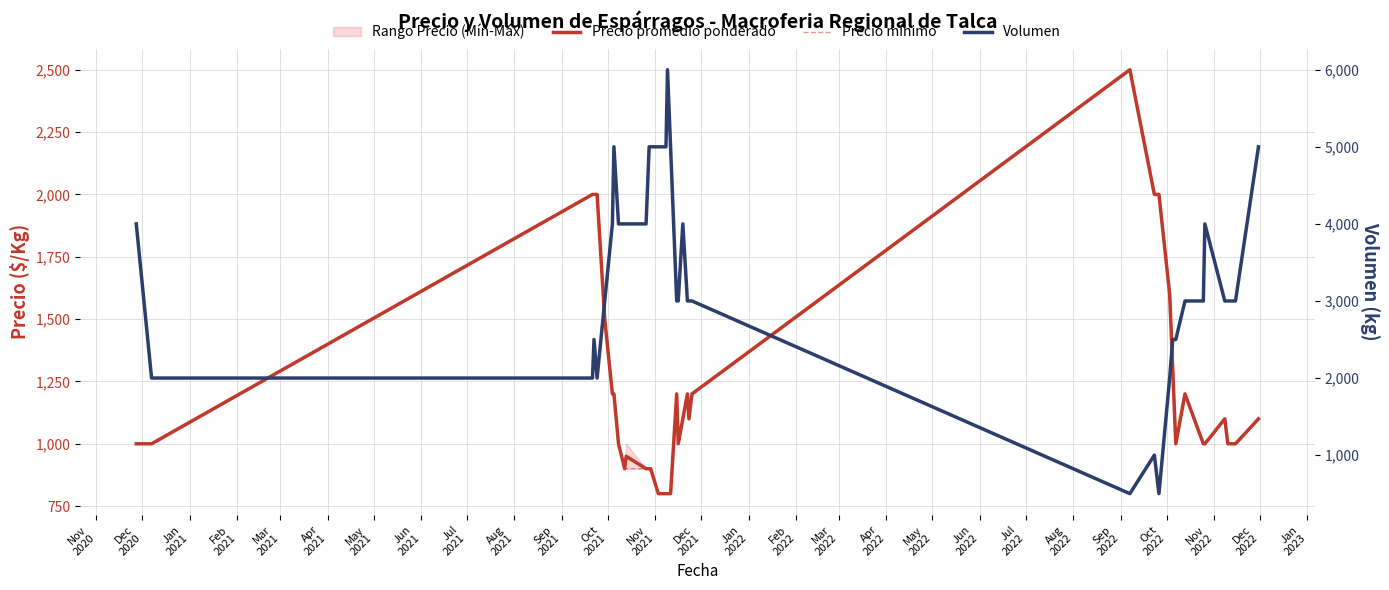

What is the label of the 13th point from the left?

Nov
2021